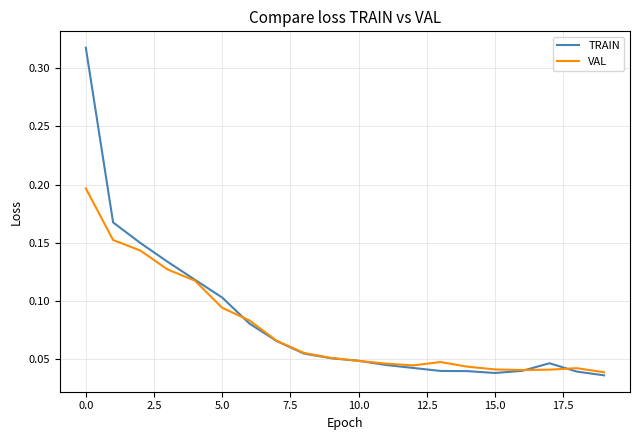

List the series in order of their peak value, highest first.

TRAIN, VAL